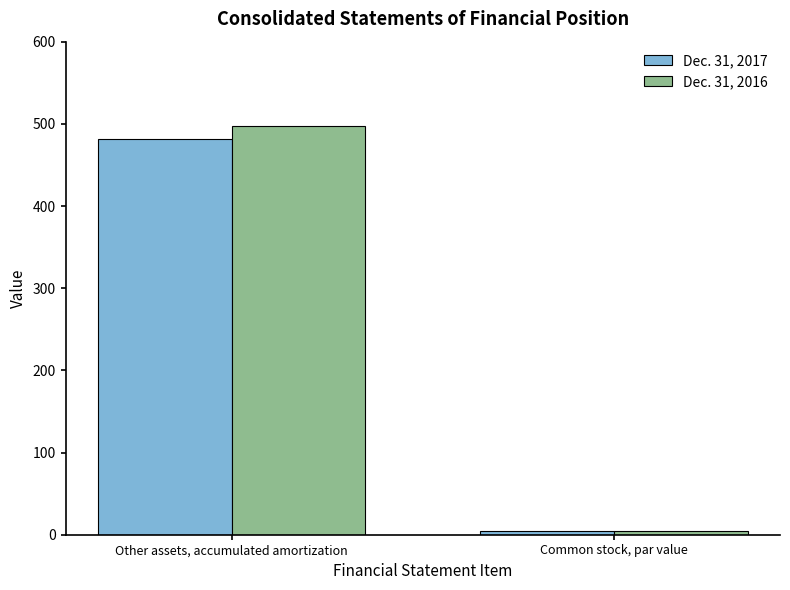

What is the spread (max minus min) of values at Other assets, accumulated amortization?

15